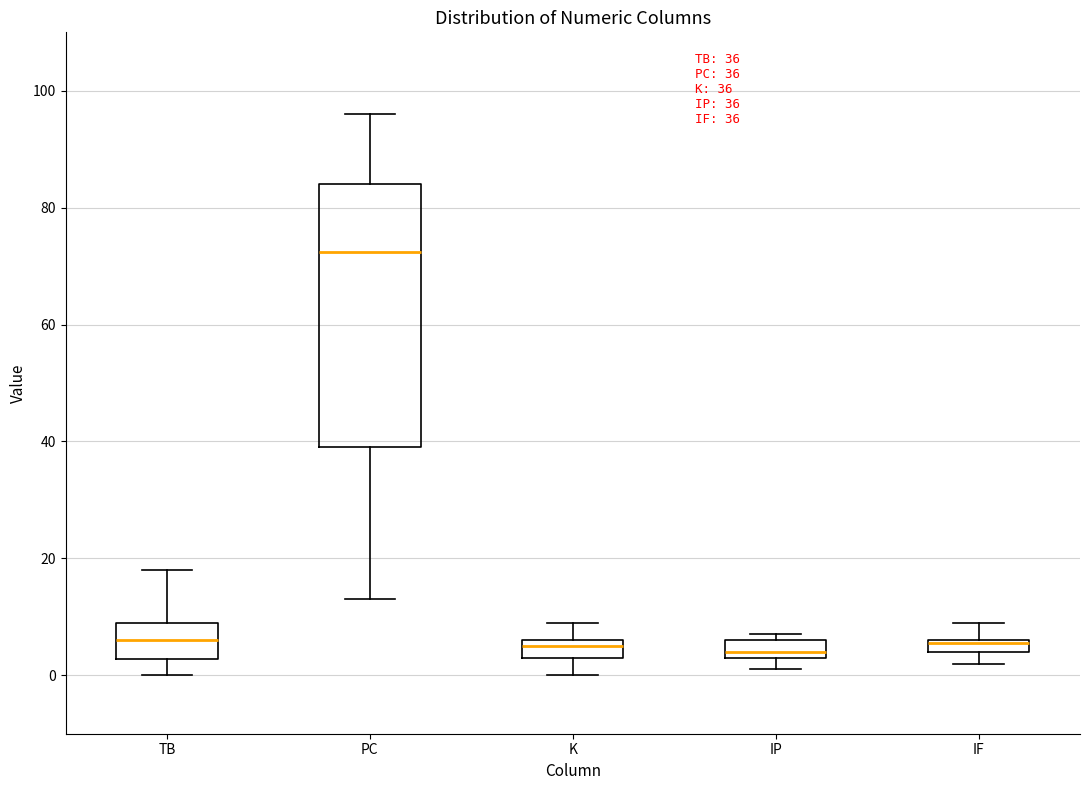

Comparing the boxes themselves (not the whiskers), which one is the tallest?

PC